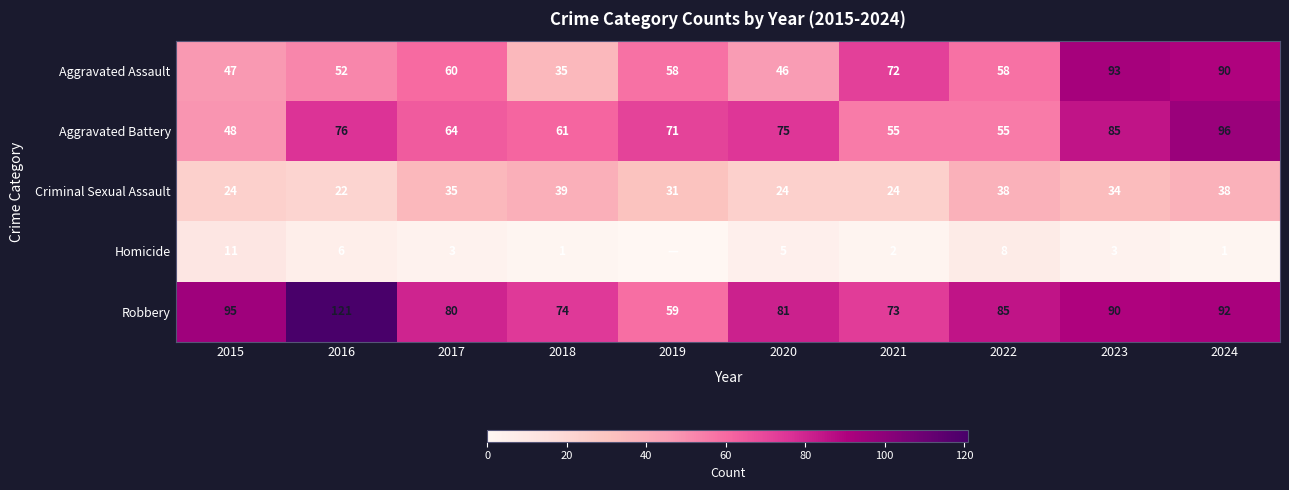

Which series changed the most between 2017 and 2018?

Aggravated Assault